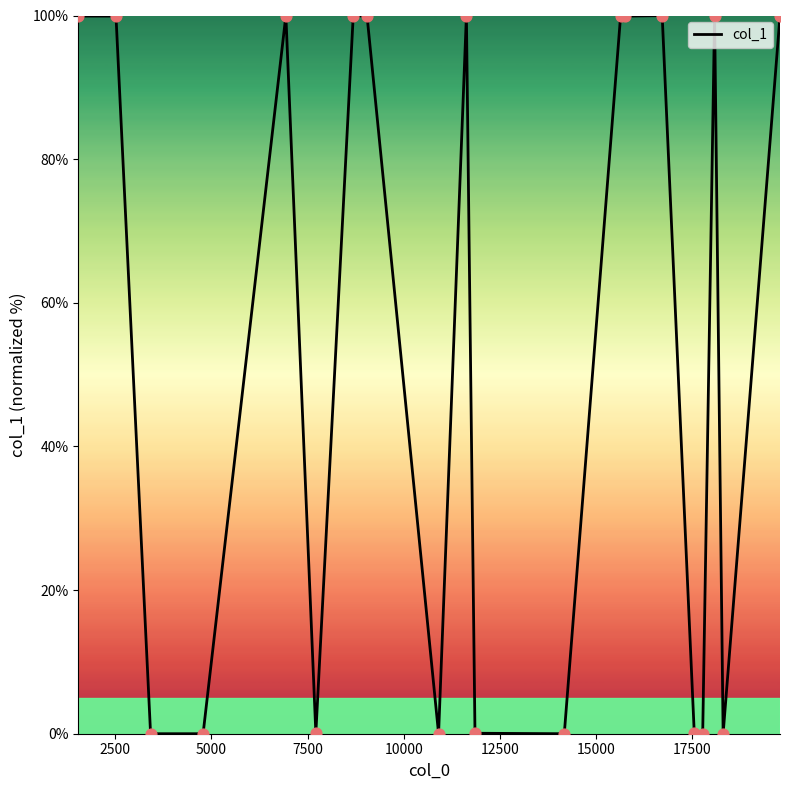

What is the difference between the maximum and minimum values?

100.0